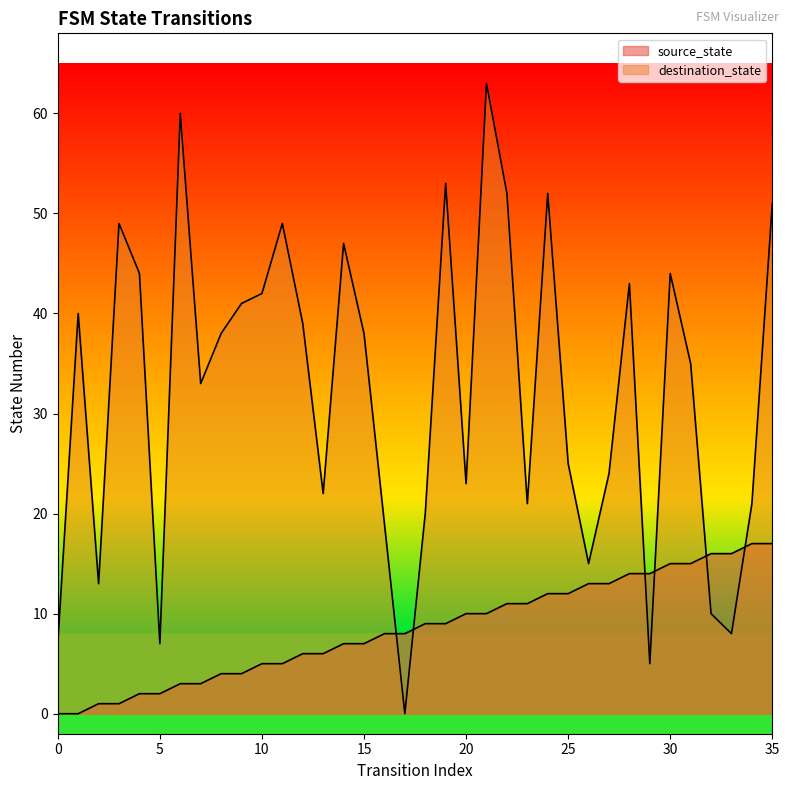

What value does the destination_state series have at 20?

23